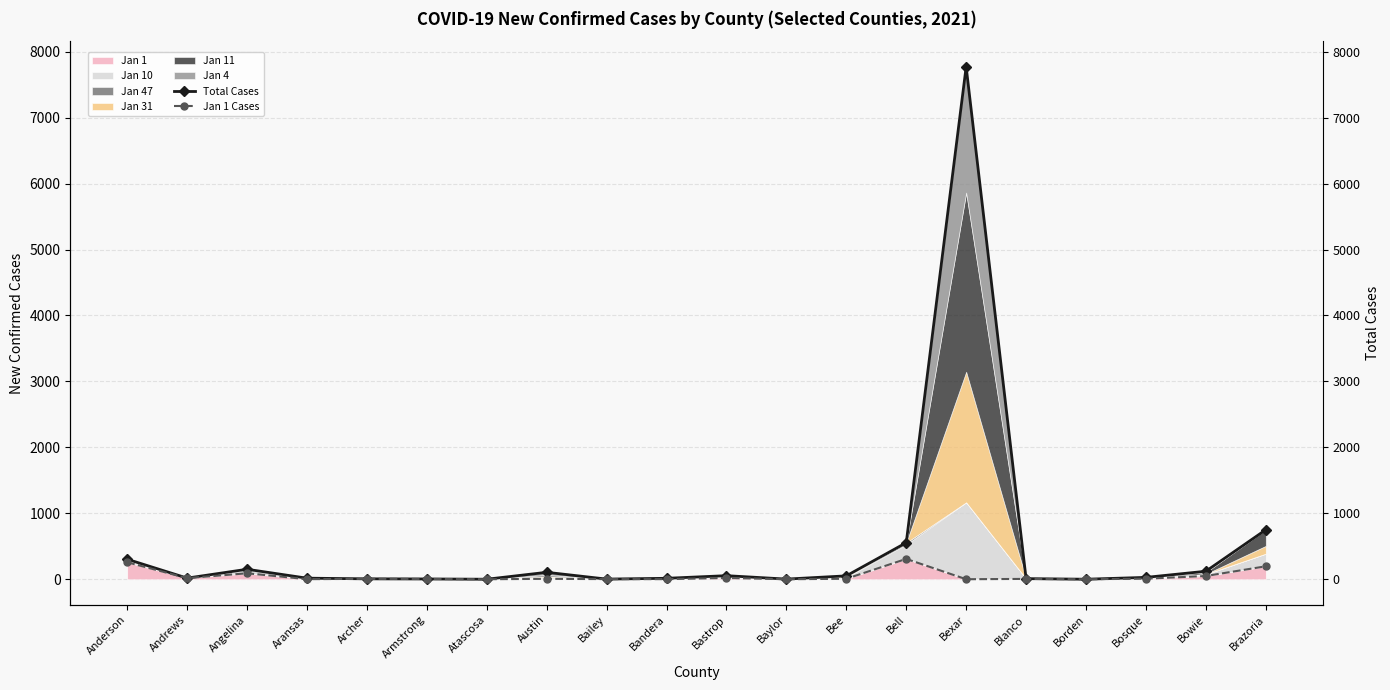

Which series changed the most between Bandera and Bosque?

Total Cases